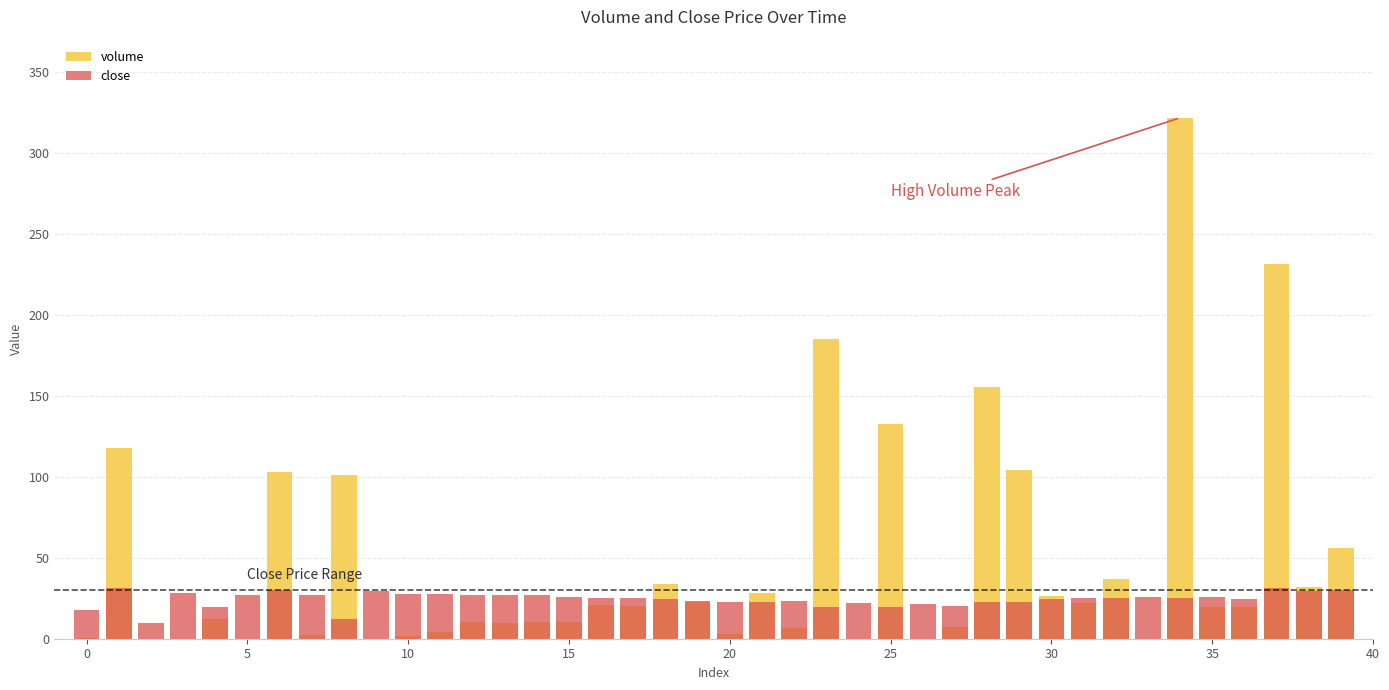

Which label corresponds to the largest value in the chart?

34